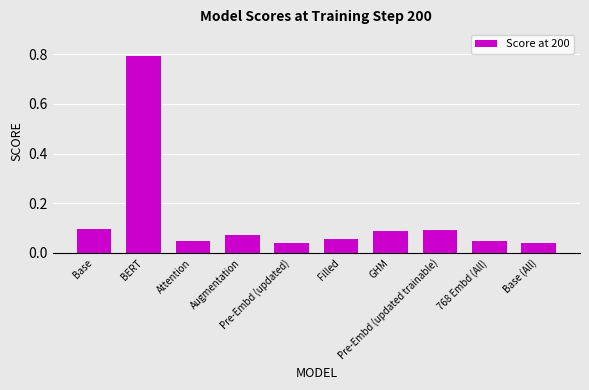

What is the maximum value shown in the chart?

0.8